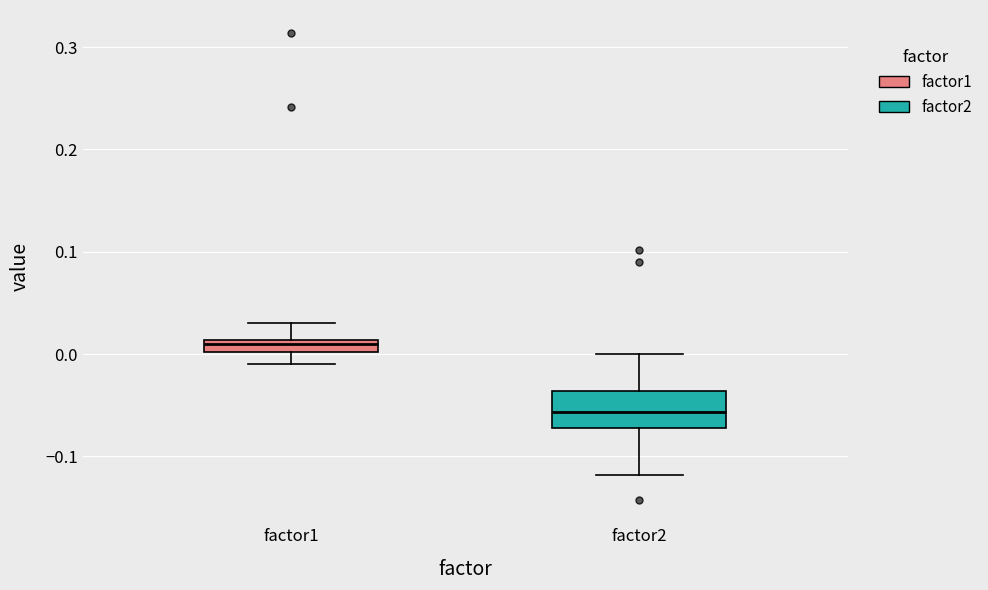

Where is the lower edge of the box for factor1 on the y-axis? The values are not printed on the chart, so give them approximately, as read against the axis.

0.00